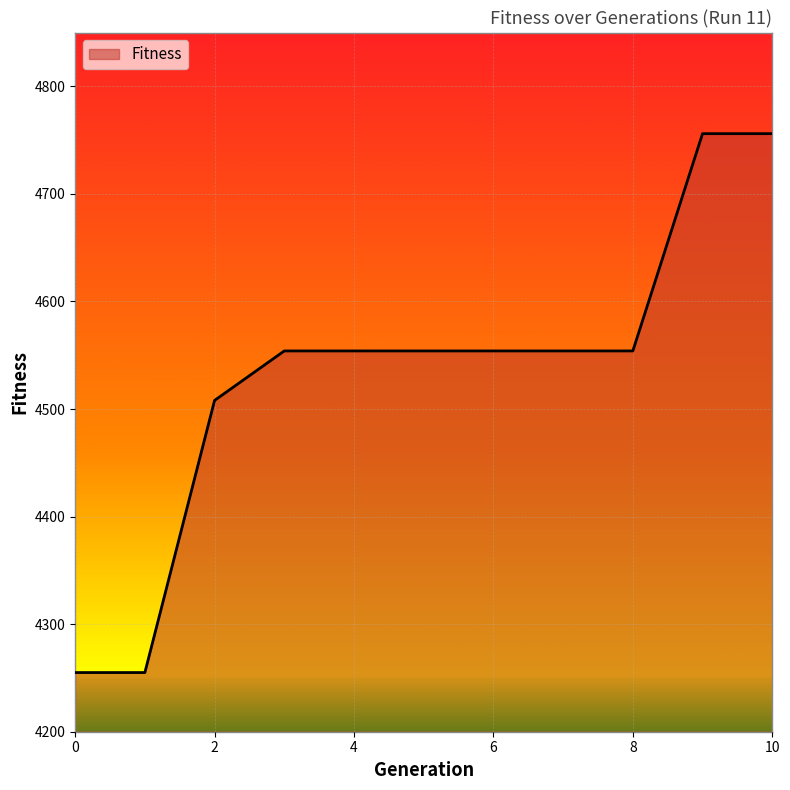

What is the difference between the maximum and minimum values?

501